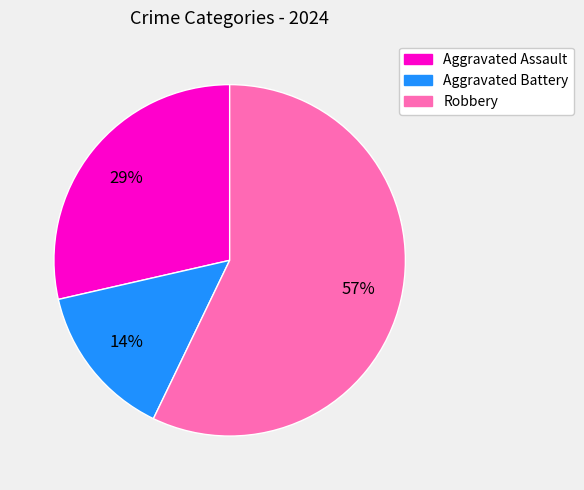

Between Robbery and Aggravated Battery, which is larger?

Robbery